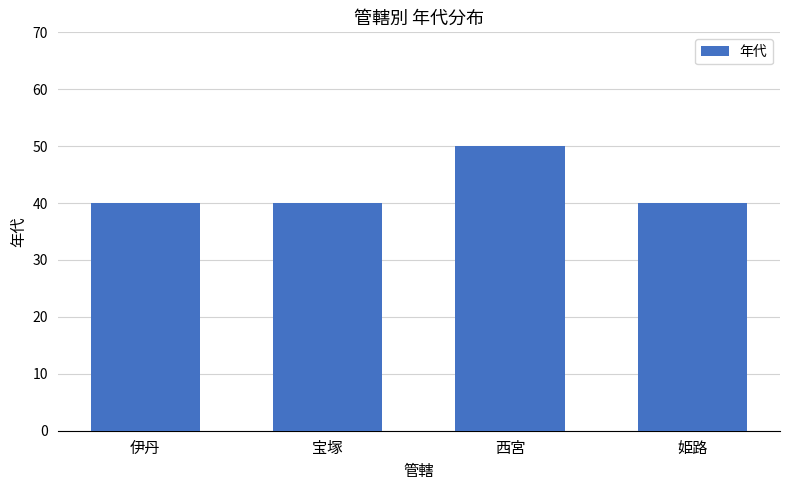

What is the difference between the maximum and second lowest values?

10